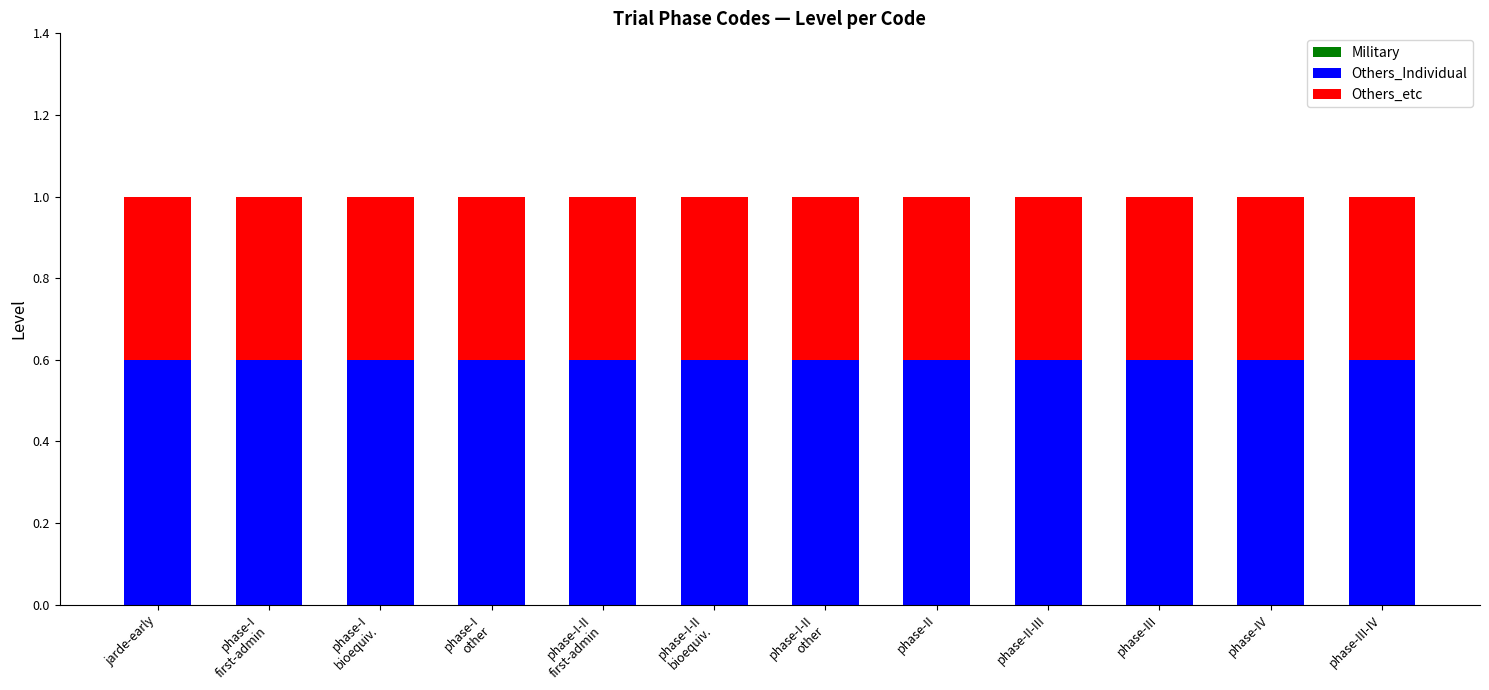

How many bars are there in total?

12